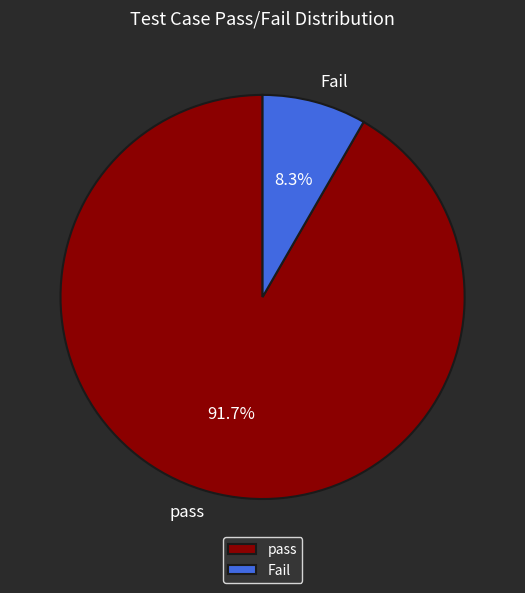

Do pass and Fail together represent more than half of the pie?

Yes